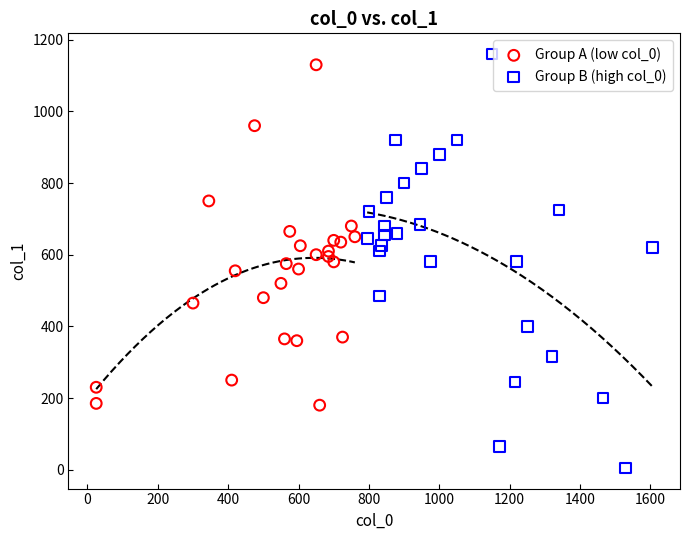

Which series reaches the maximum Y coordinate?

Group B (high col_0)